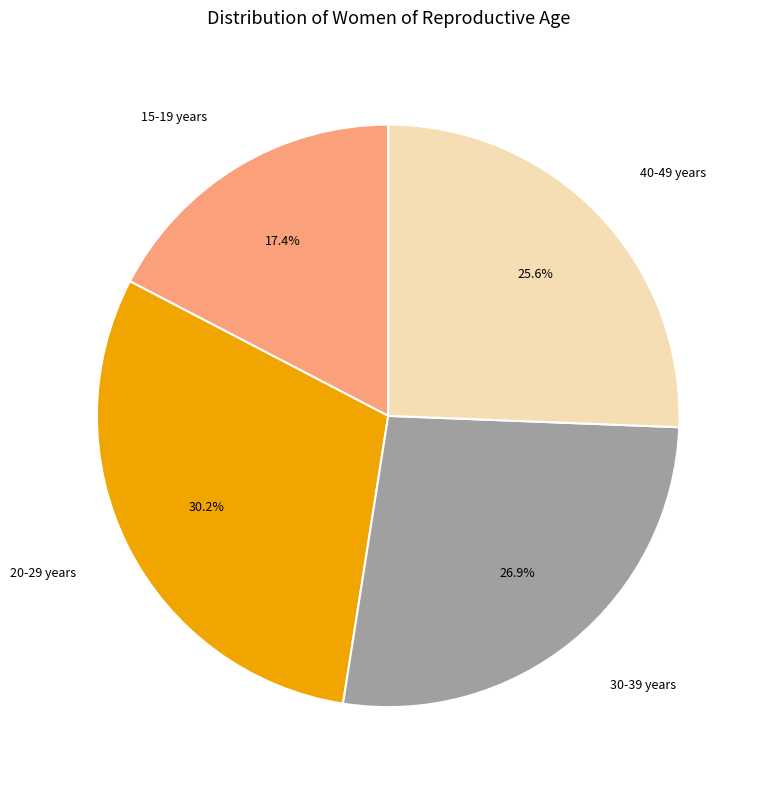

What is the smallest slice in the pie chart?

15-19 years